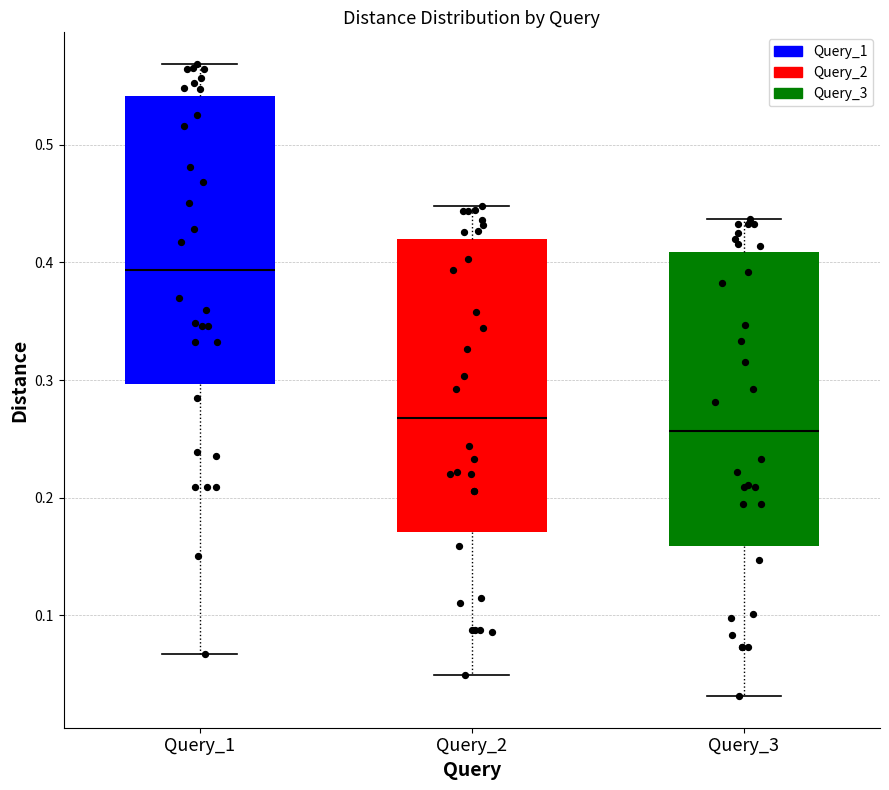

Reading left to right, transcribe this box plot: for each box, give where its median line is, the range the box spans, and where its two whiskers end, as read against the y-axis. The values are not printed on the chart, so give them approximately, as read against the axis.

Query_1: median 0.39, box 0.30 to 0.54, whiskers 0.07 to 0.57
Query_2: median 0.27, box 0.17 to 0.42, whiskers 0.05 to 0.45
Query_3: median 0.26, box 0.16 to 0.41, whiskers 0.03 to 0.44